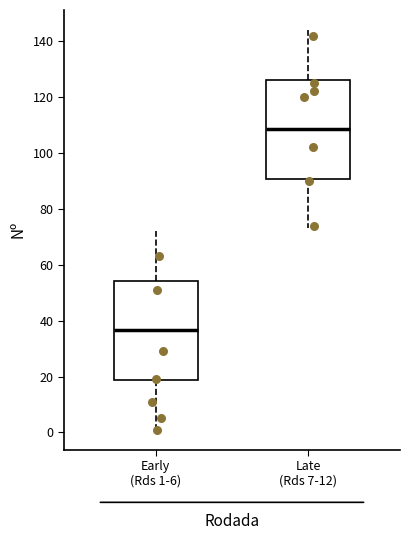

Where does the lower whisker of the box for Early (Rds 1-6) end on the y-axis? The values are not printed on the chart, so give them approximately, as read against the axis.

2